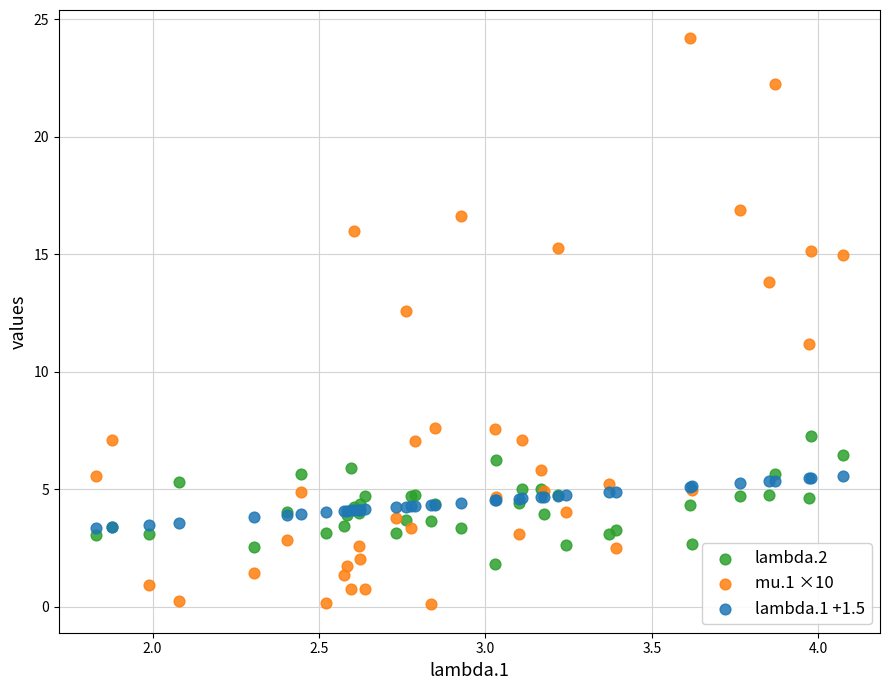

Which series reaches the minimum Y coordinate?

mu.1 ×10